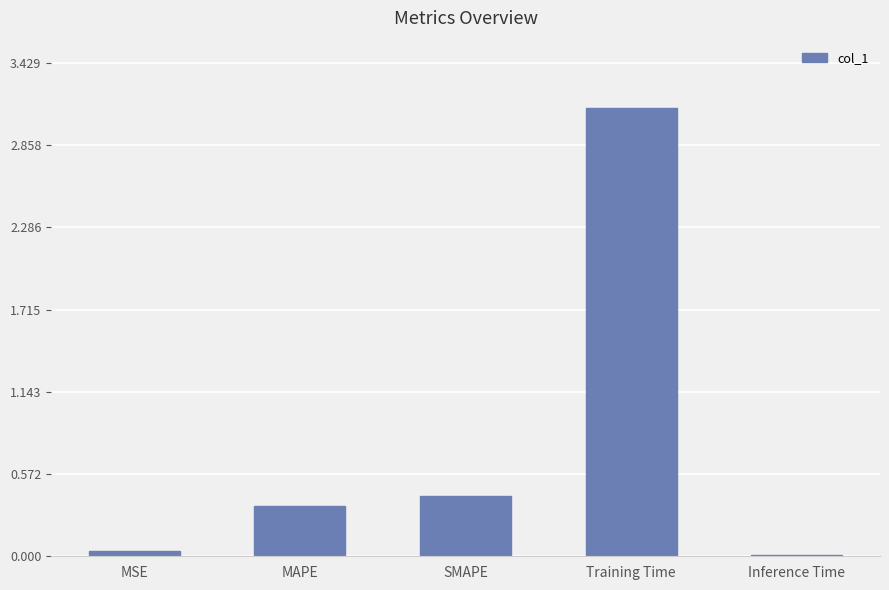

Which has a higher value, MSE or MAPE?

MAPE